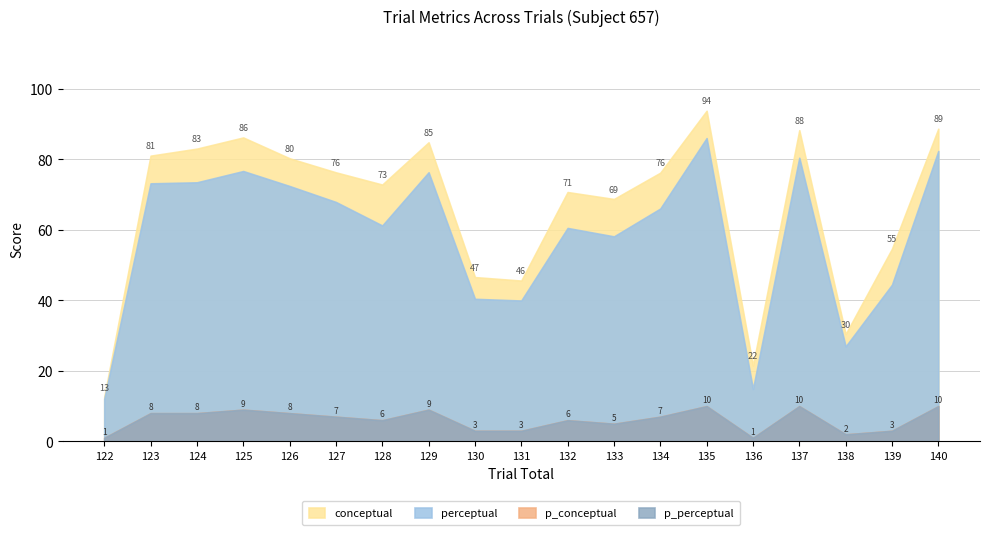

Rank the series by their maximum value, from highest to lowest.

conceptual, perceptual, p_conceptual, p_perceptual